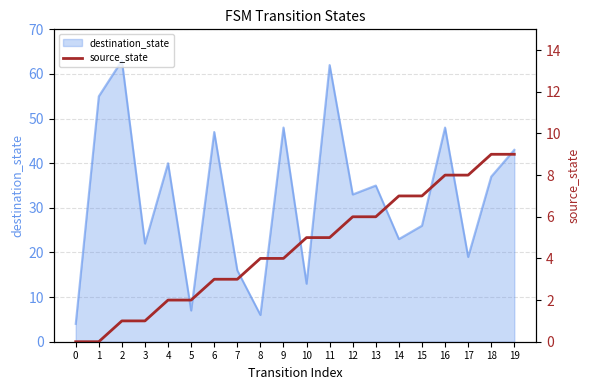

The destination_state series shows 6 at 8. True or false?

True